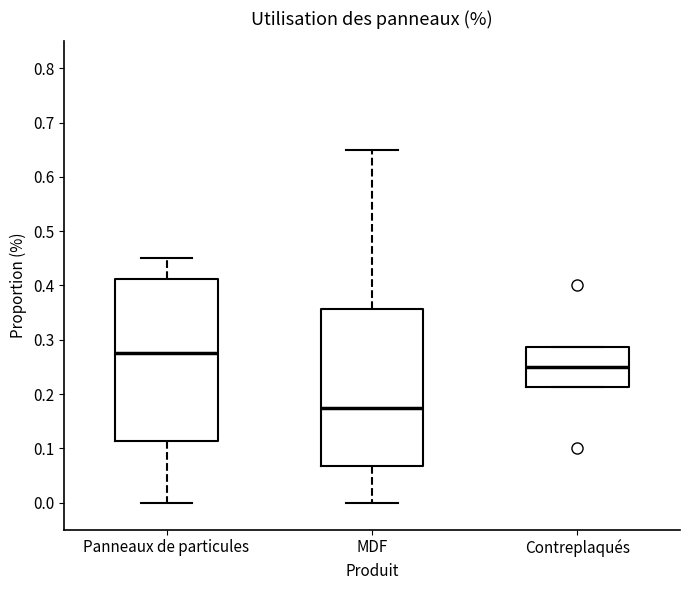

Which box has the highest median line?

Panneaux de particules